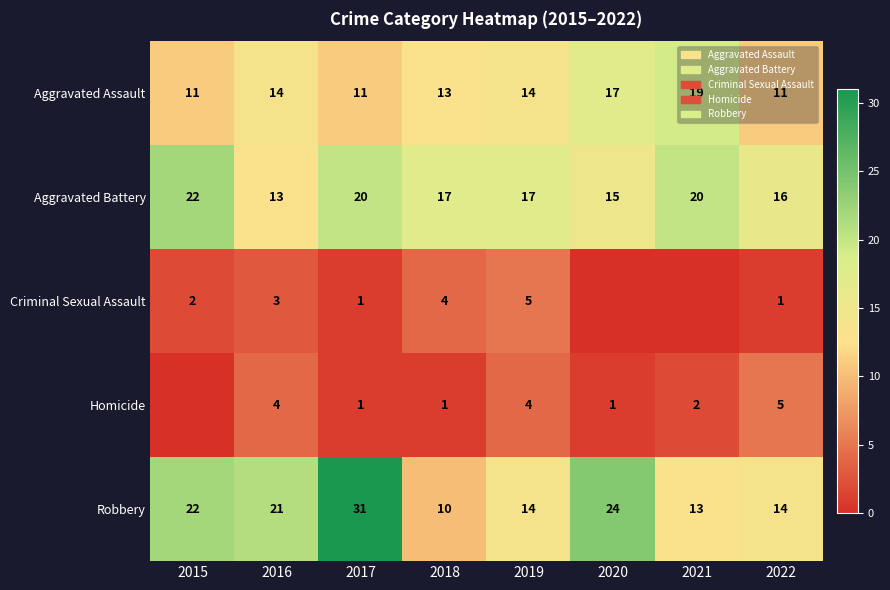

Count the Aggravated Assault values in the range 11 to 17.

7